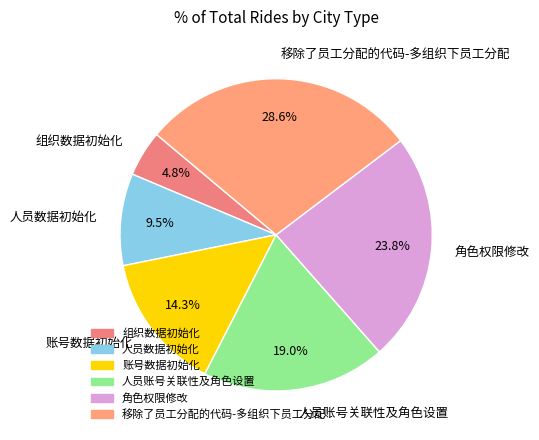

Which has a higher value, 角色权限修改 or 人员账号关联性及角色设置?

角色权限修改